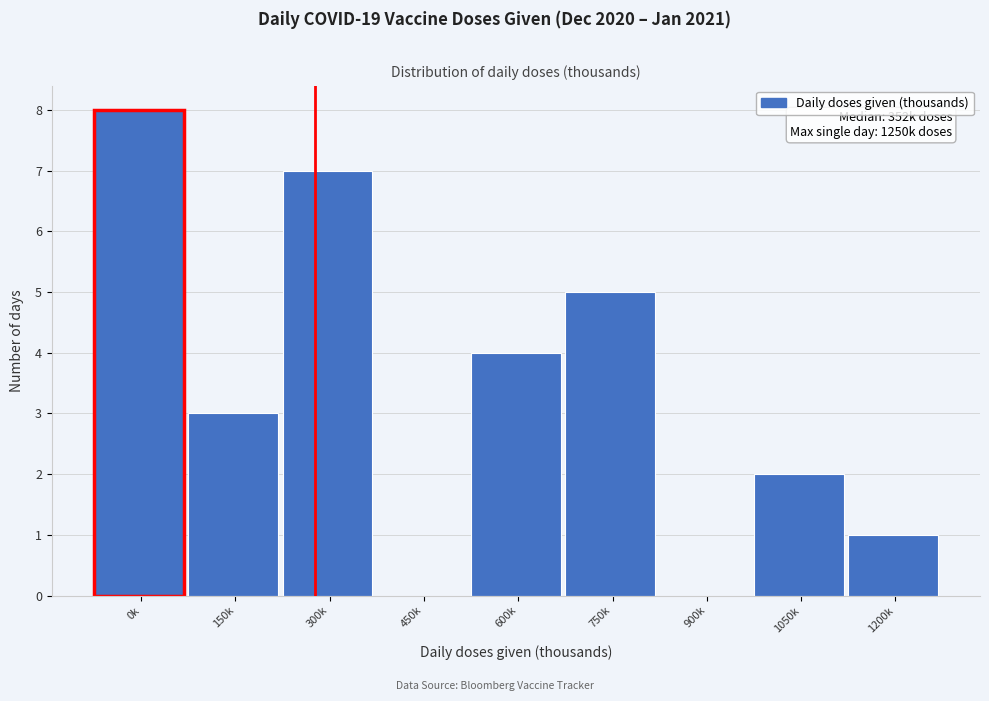

Reading left to right, what are all the values shown in this chart?

0k=8	150k=3	300k=7	450k=0	600k=4	750k=5	900k=0	1050k=2	1200k=1